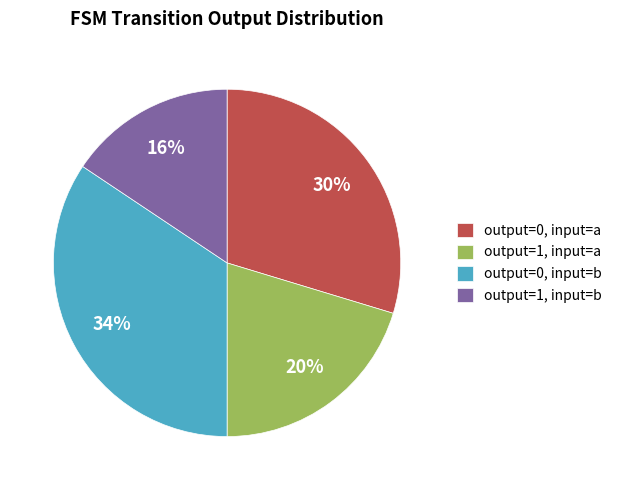

To the nearest percent, what portion does output=1, input=a represent?

20%